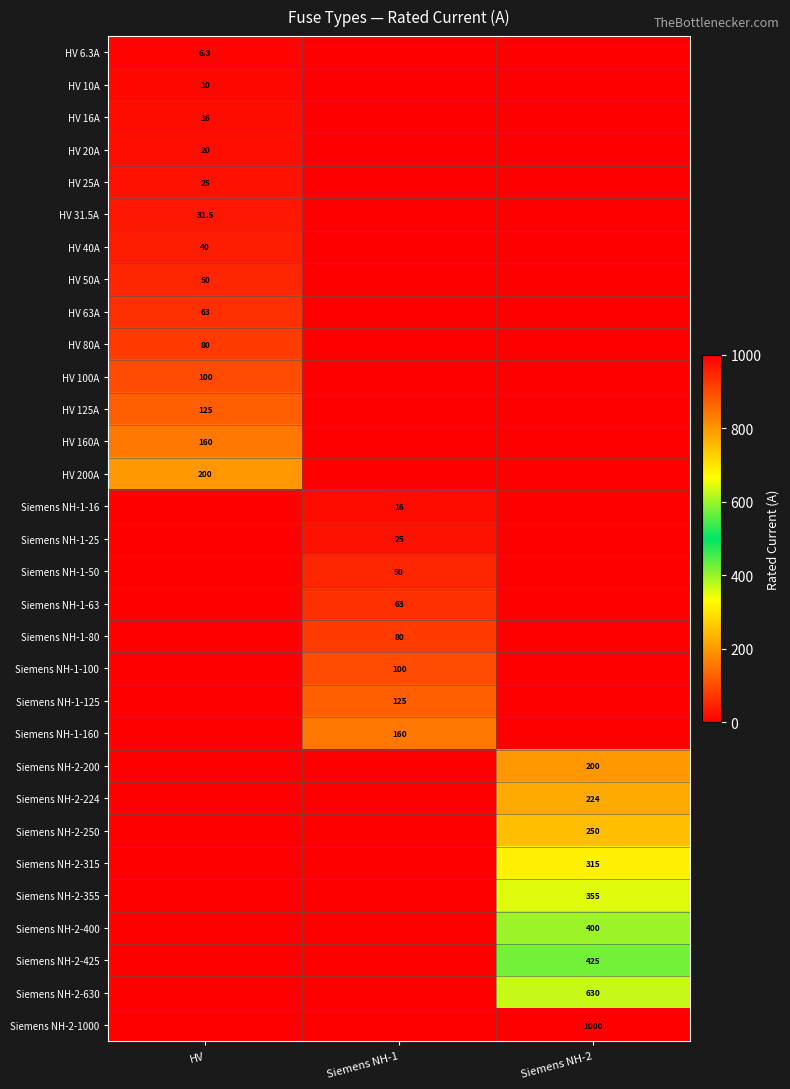

Is it true that HV 25A equals 43.7 at HV?

False